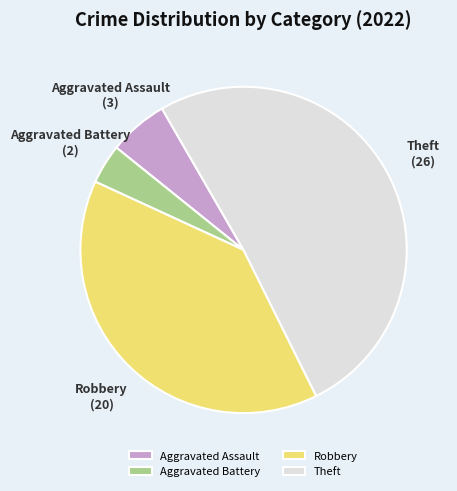

How many segments does this pie chart have?

4